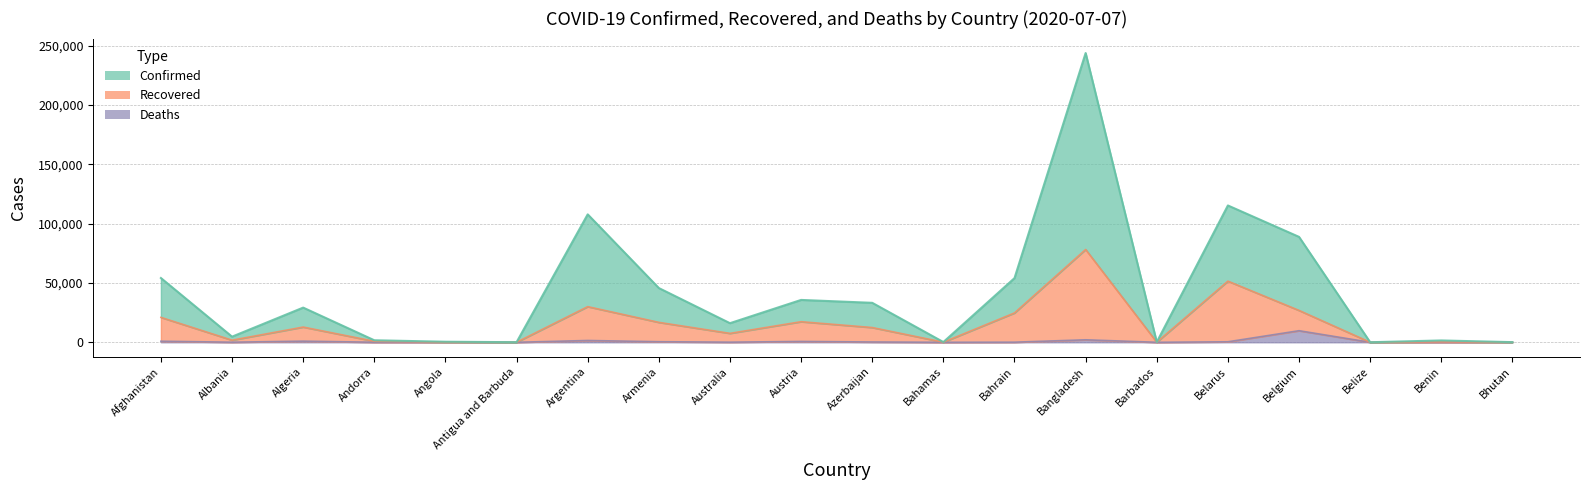

List the series in order of their peak value, lowest first.

Deaths, Recovered, Confirmed